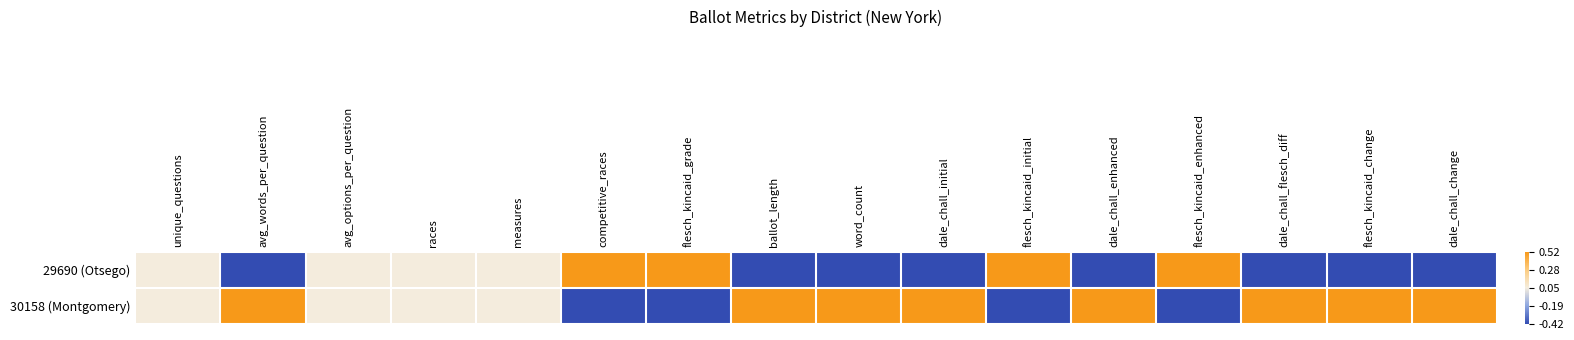

What is the spread (max minus min) of values at dale_chall_change?

0.9